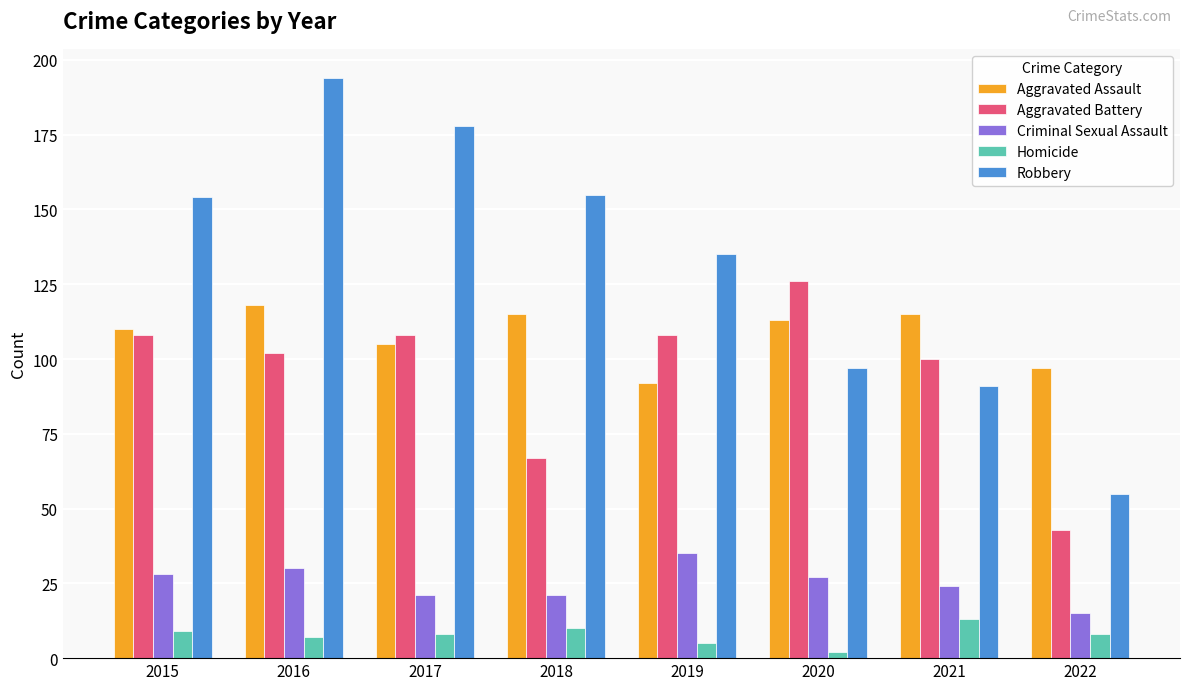

Where does the Criminal Sexual Assault series first go above 27?

2015